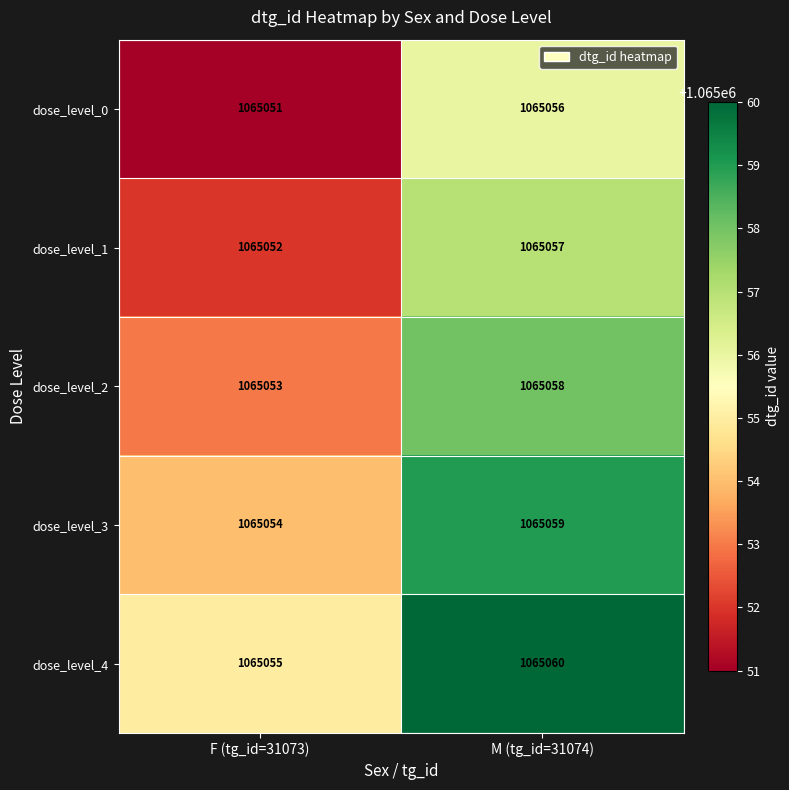

List the series in order of their peak value, lowest first.

dose_level_0, dose_level_1, dose_level_2, dose_level_3, dose_level_4